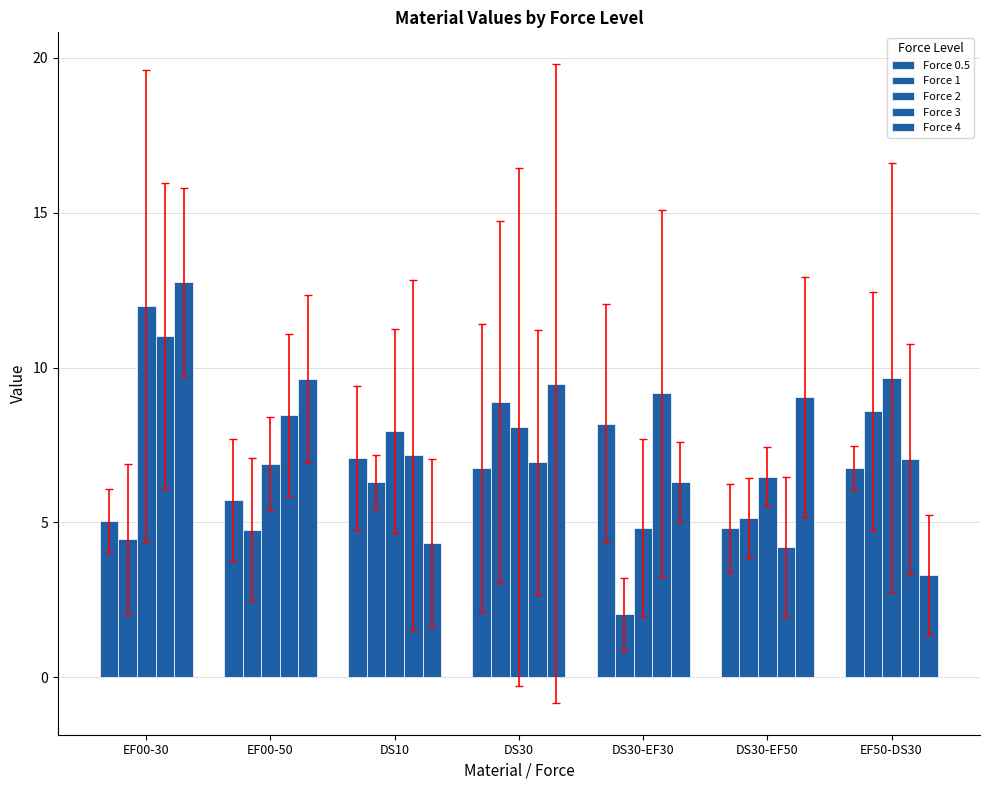

At which label is Force 2 closest to 8?

DS10